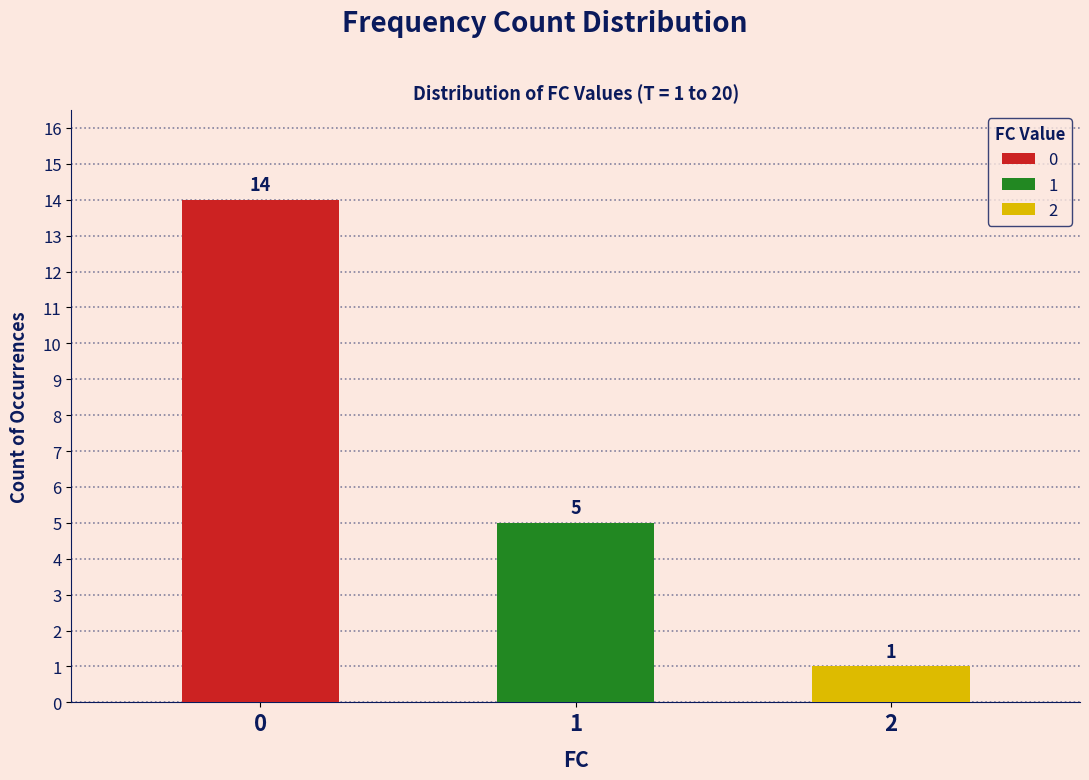

Count the number of categories in the chart.

3